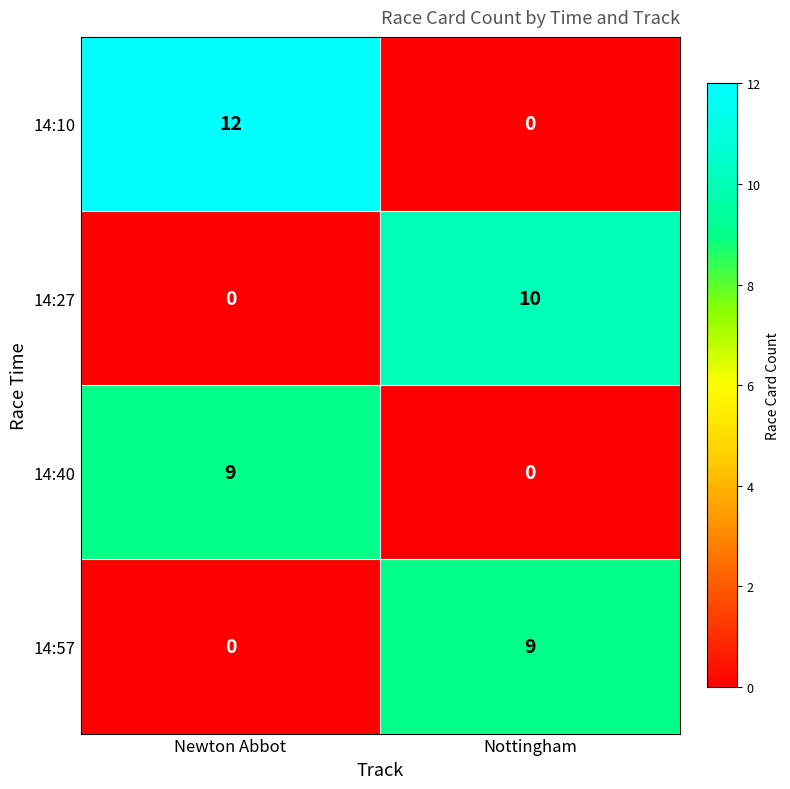

What is the difference between the 14:57 values at Nottingham and Newton Abbot?

9